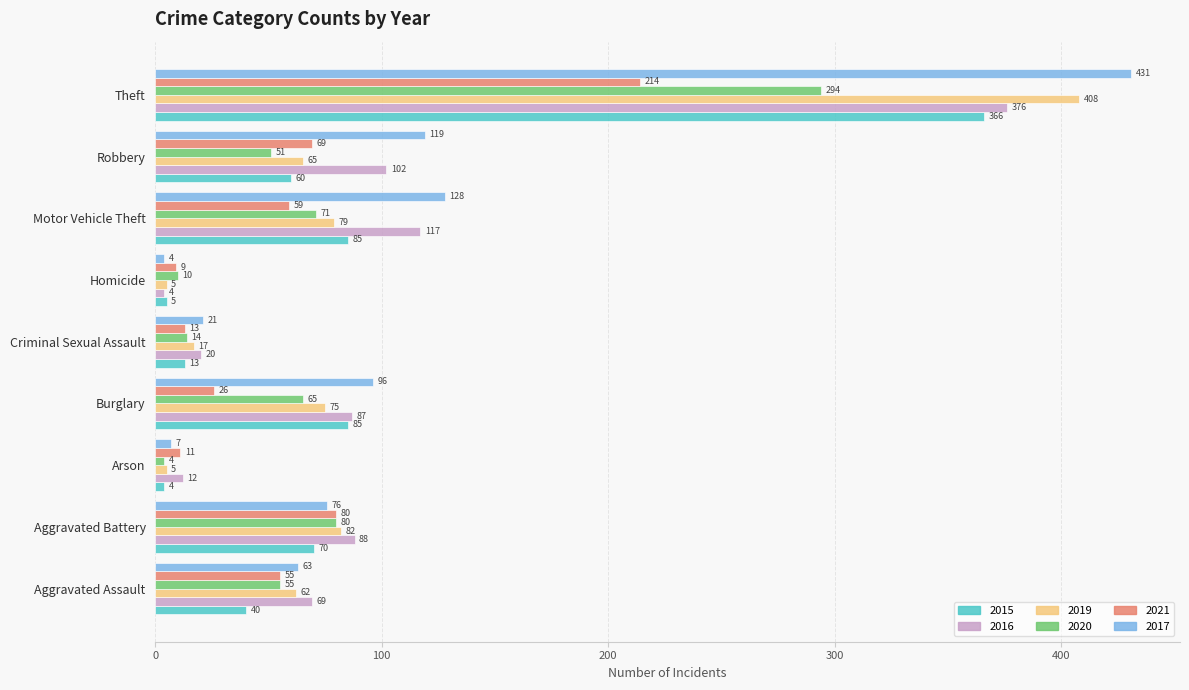

At Robbery, list the series in order from smallest to largest.

2020, 2015, 2019, 2021, 2016, 2017